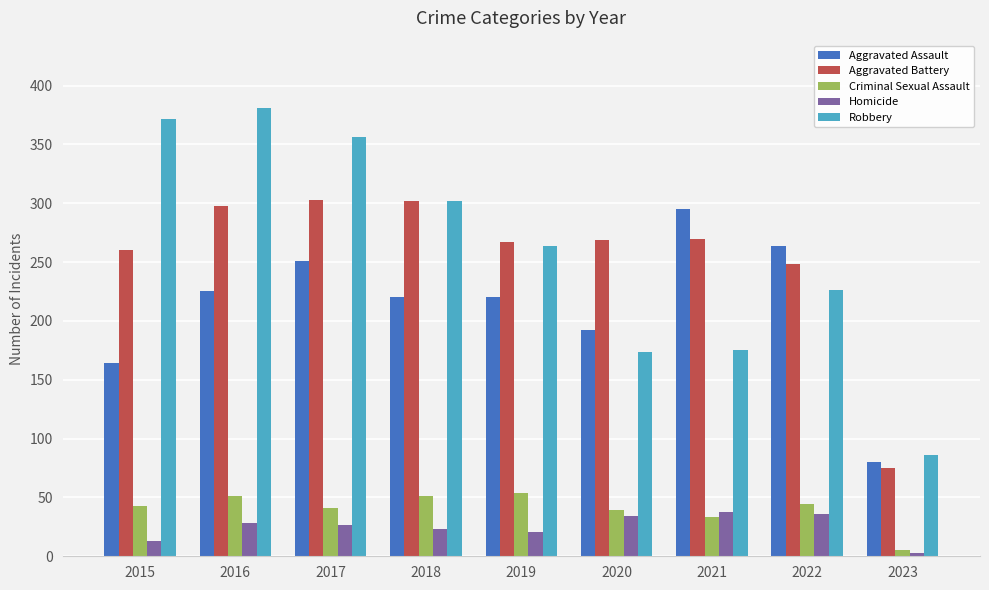

Which series has the widest spread of values?

Robbery